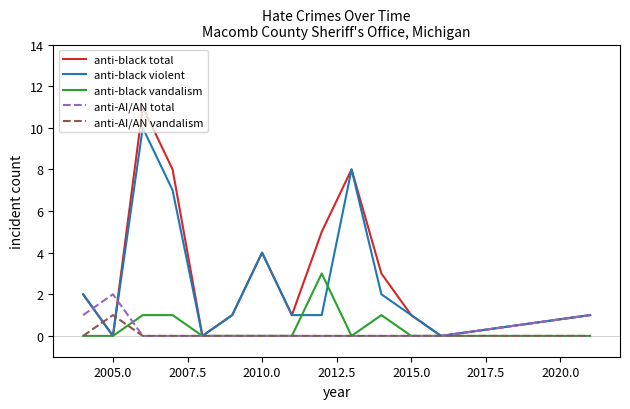

What is the greatest value displayed?

11